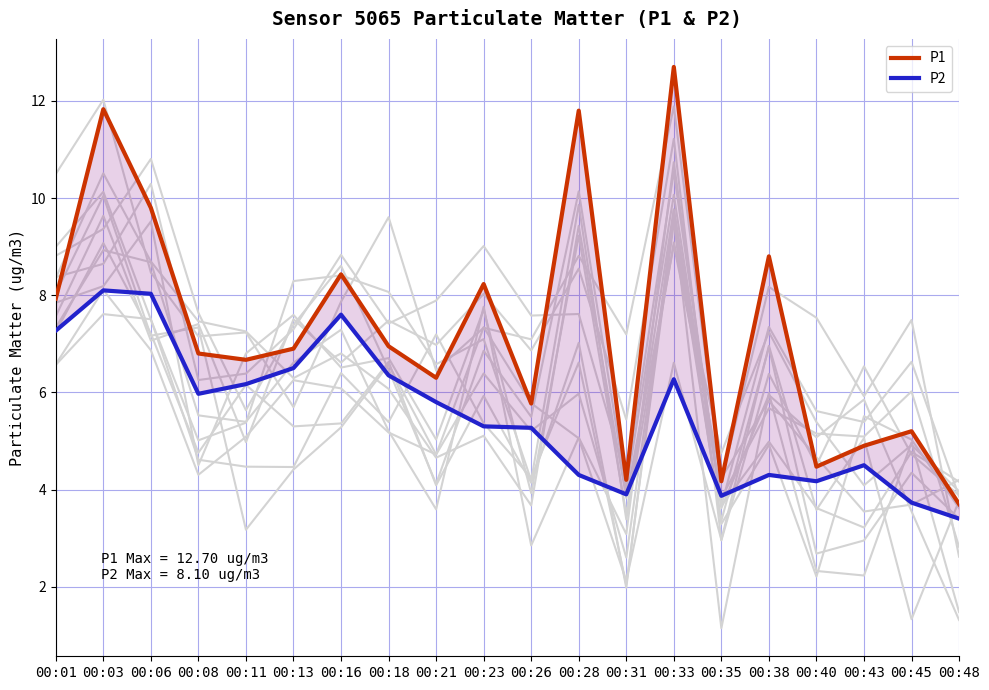

The P2 series shows 4.6 at 00:16. True or false?

False